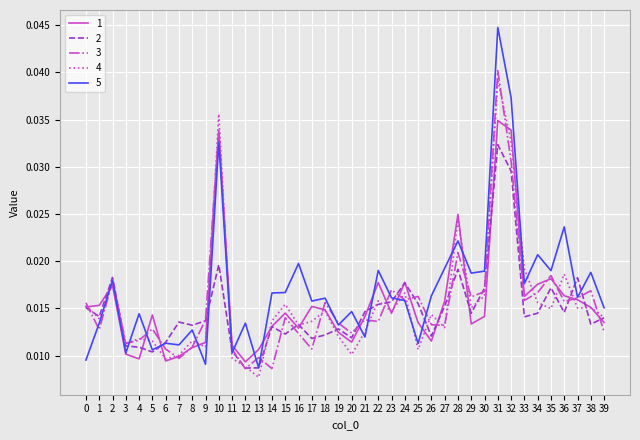

Which series has the largest total across all categories?

5